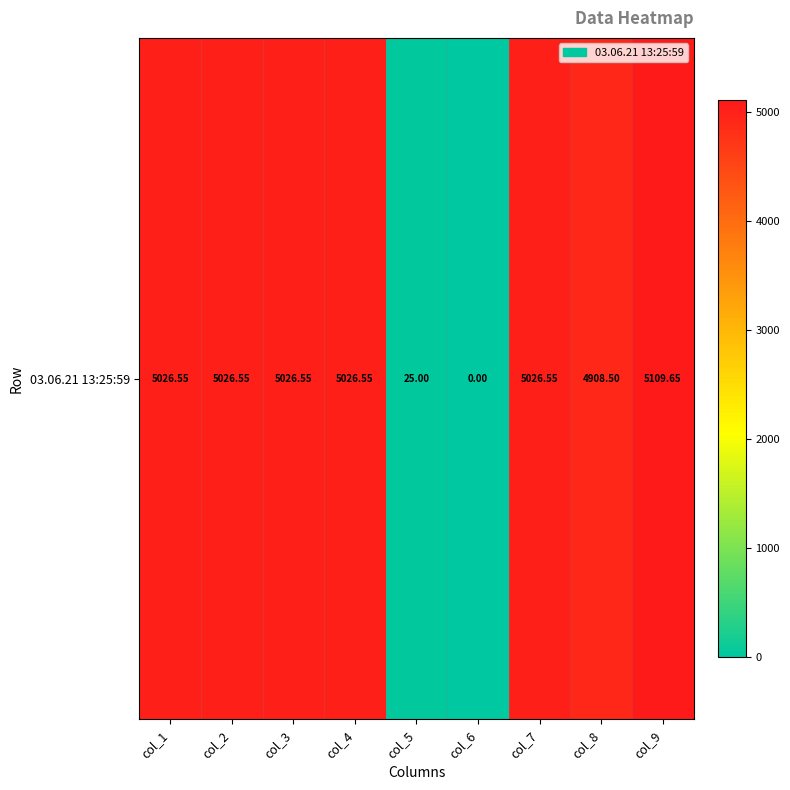

What is the difference between the maximum and minimum values?

5109.6